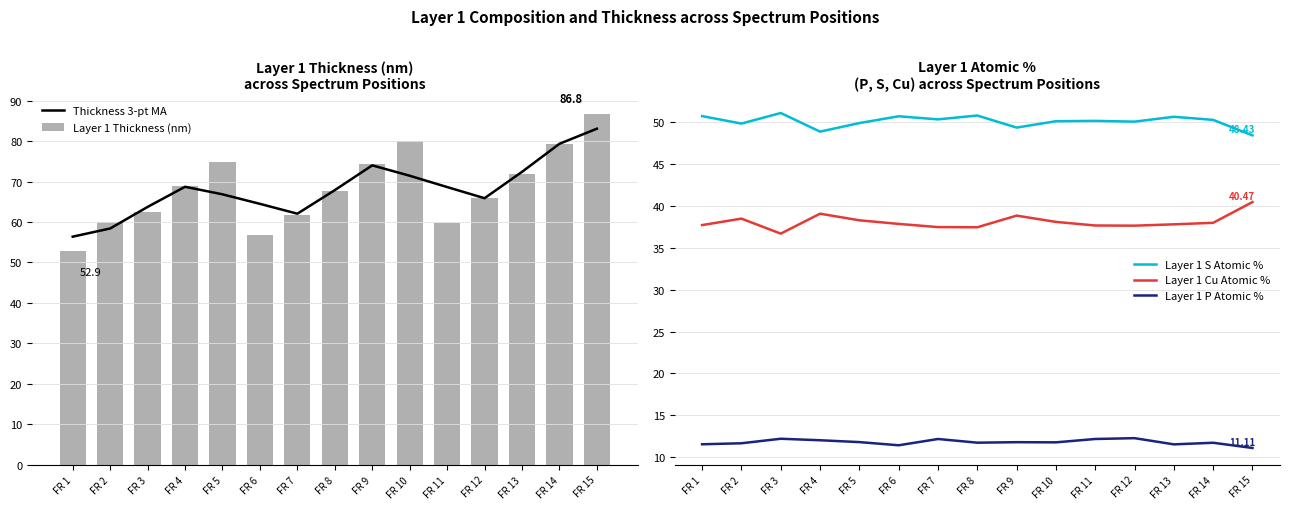

The Layer 1 Cu Atomic % series shows 38.3 at FR 5. True or false?

True